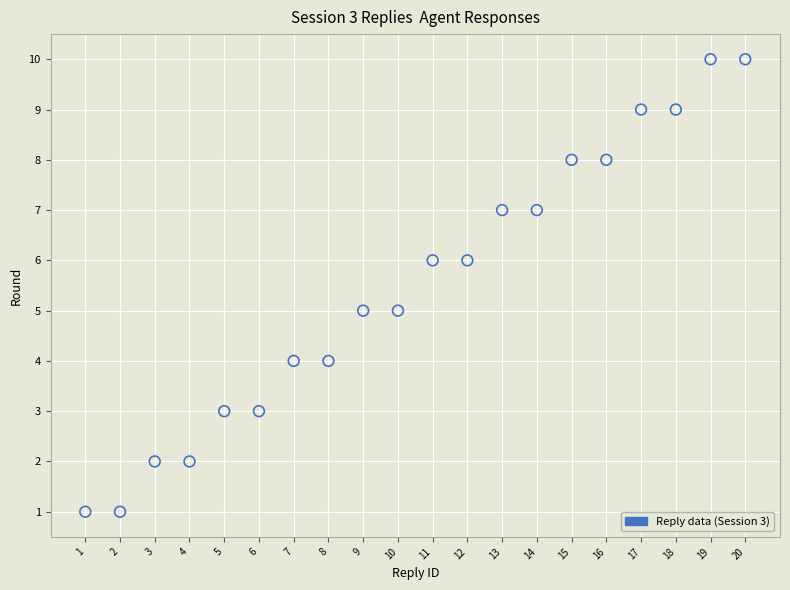

What is the range of Y values (max minus min)?

9